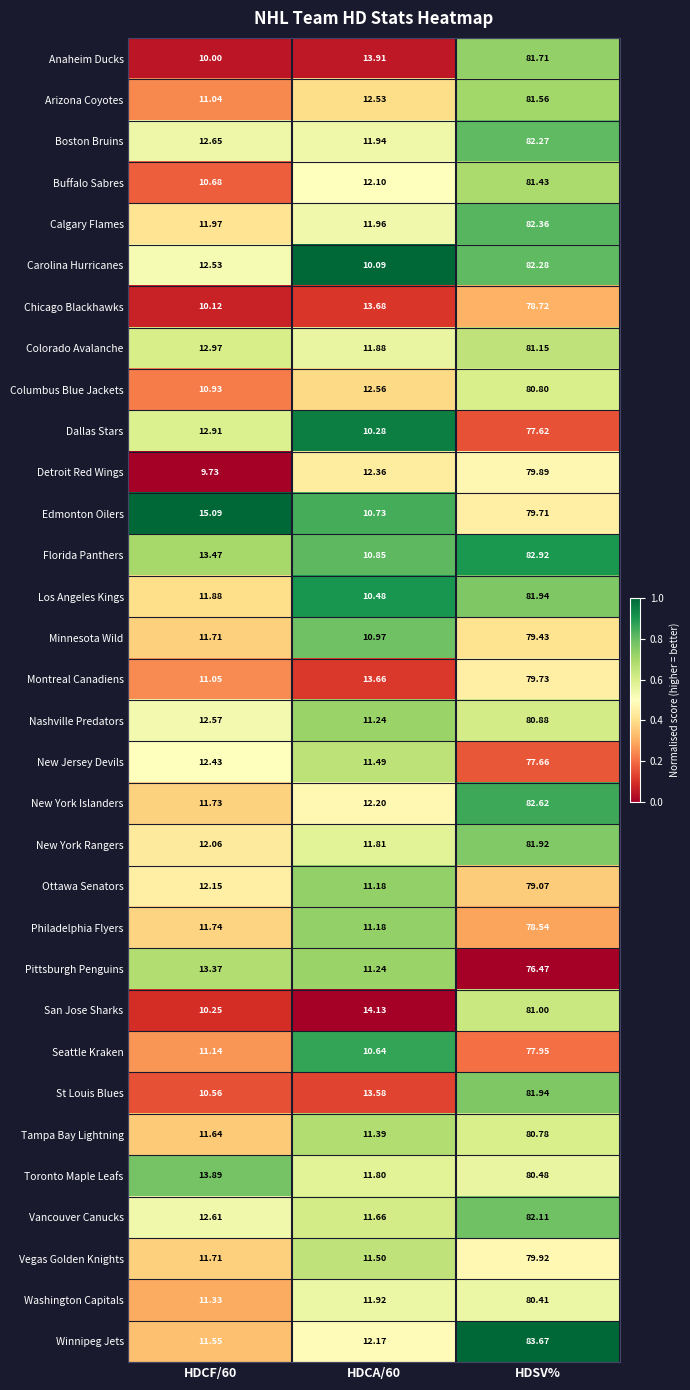

Between HDCF/60 and HDCA/60, which series saw the biggest shift?

Edmonton Oilers